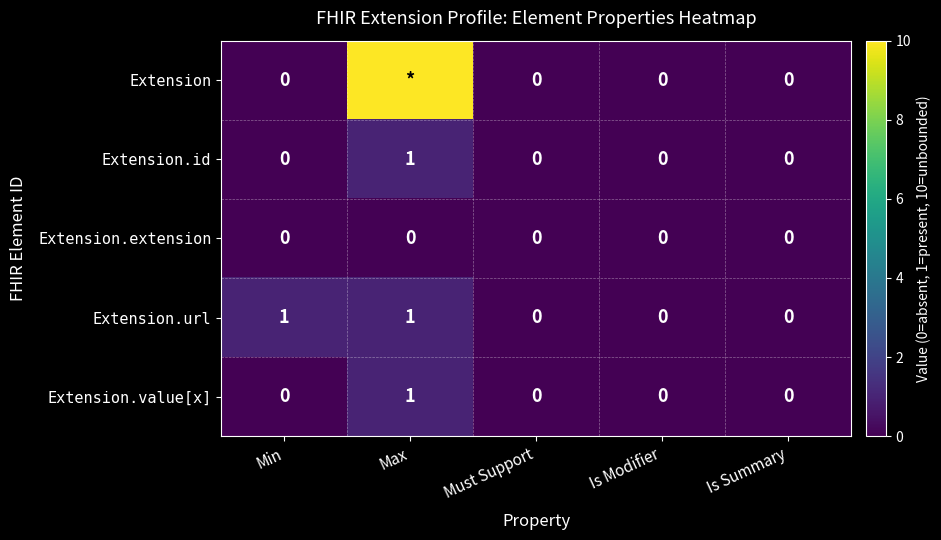

The Extension.id series shows 0 at Is Modifier. True or false?

True